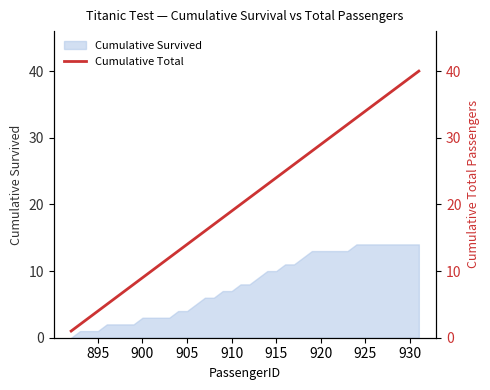

Is it true that Cumulative Survived equals 2 at 905?

False